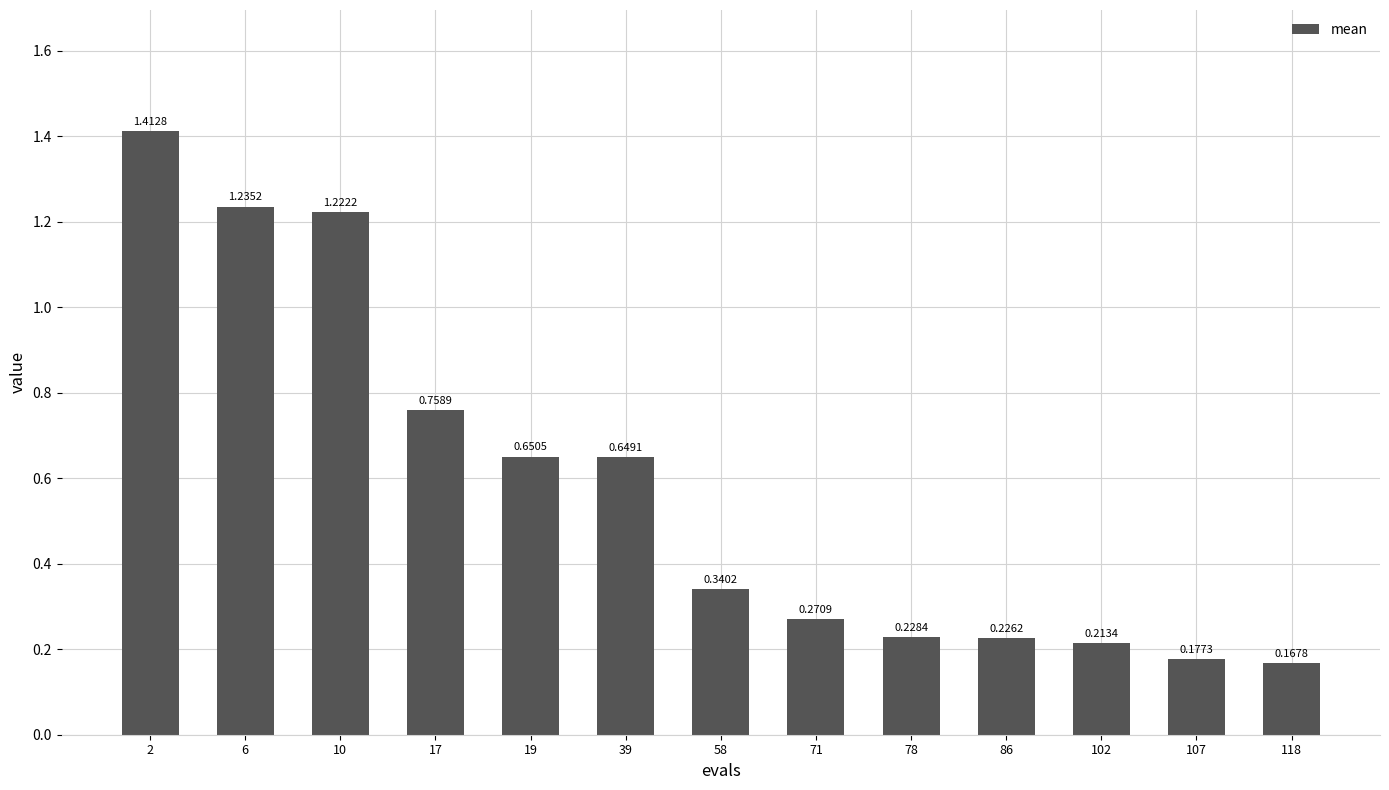

What is the sum of all values?

7.6